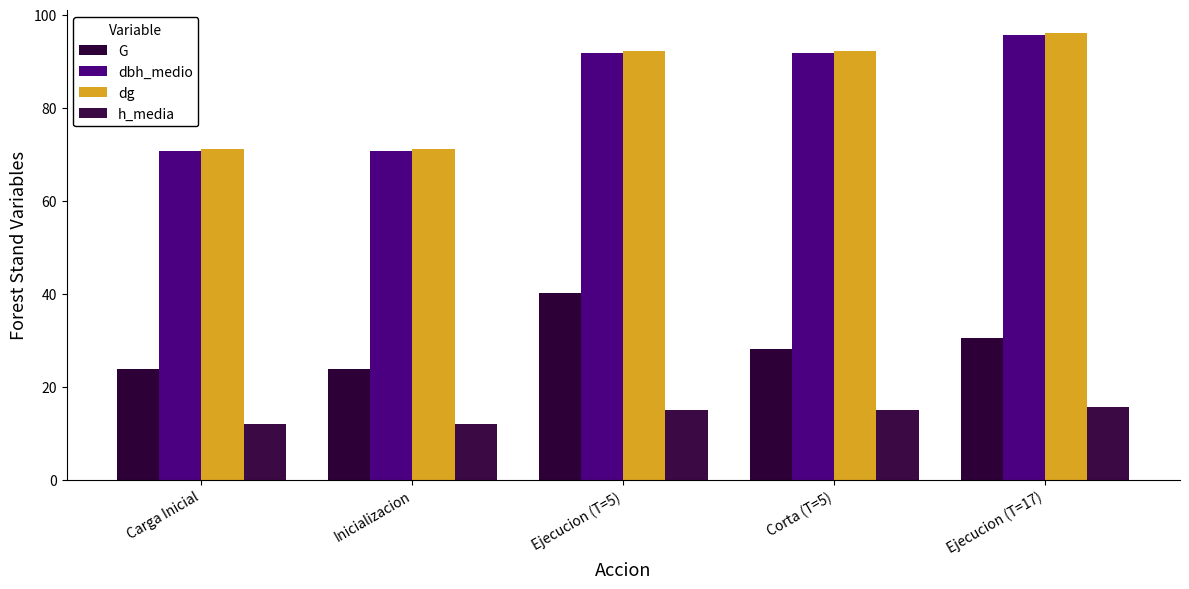

Count the number of categories in the chart.

5